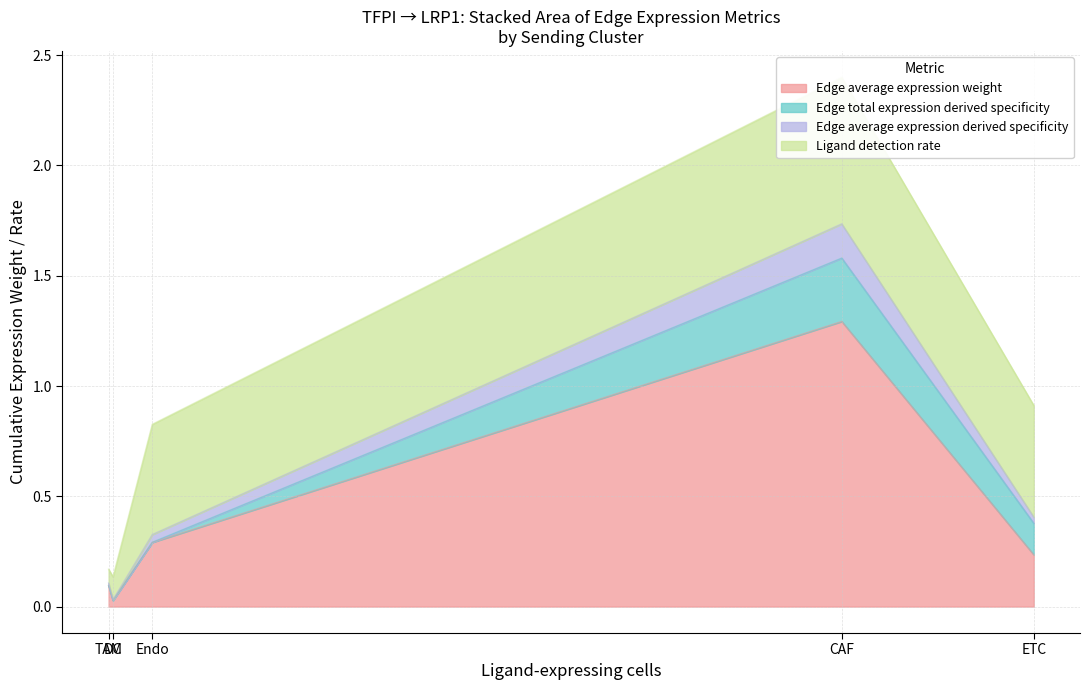

What position from the right is ETC?

3